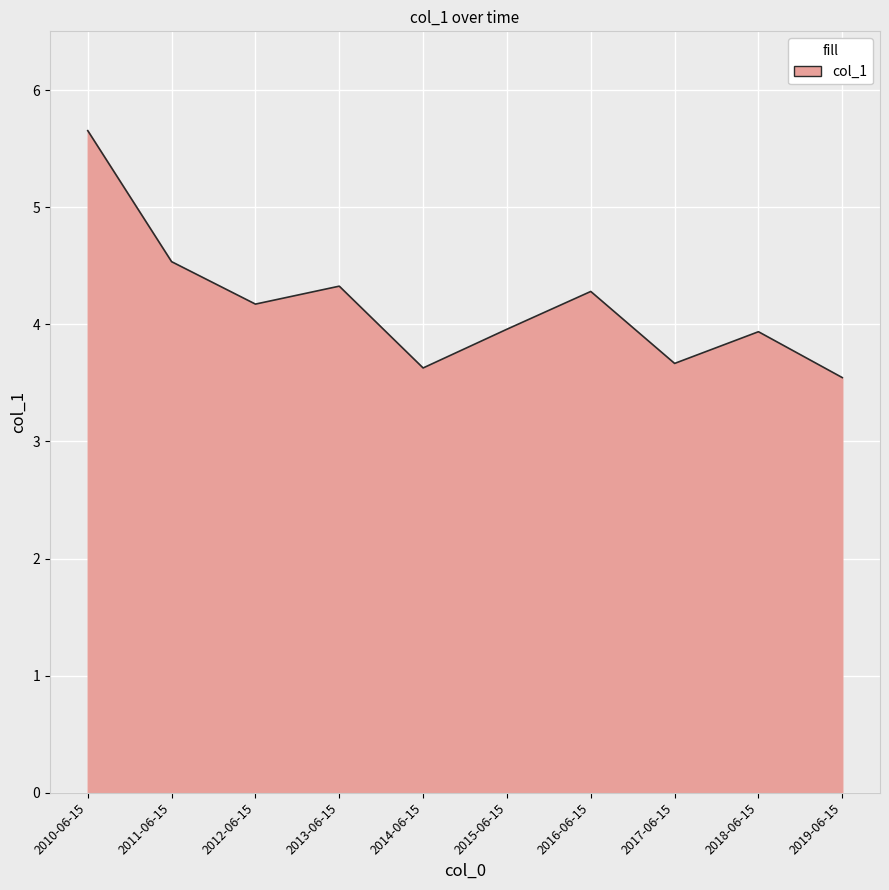

What is the change in value from 2010-06-15 to 2012-06-15?

-1.5